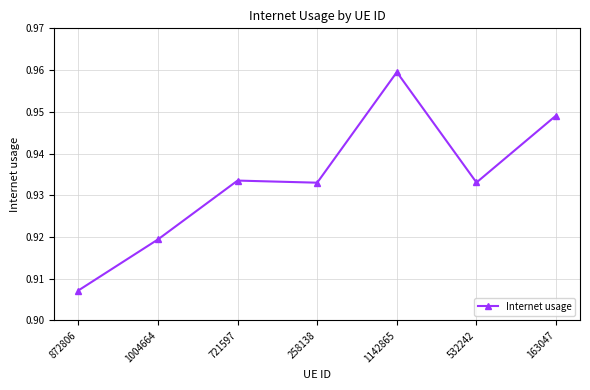

What is the label of the 2nd point from the left?

1004664